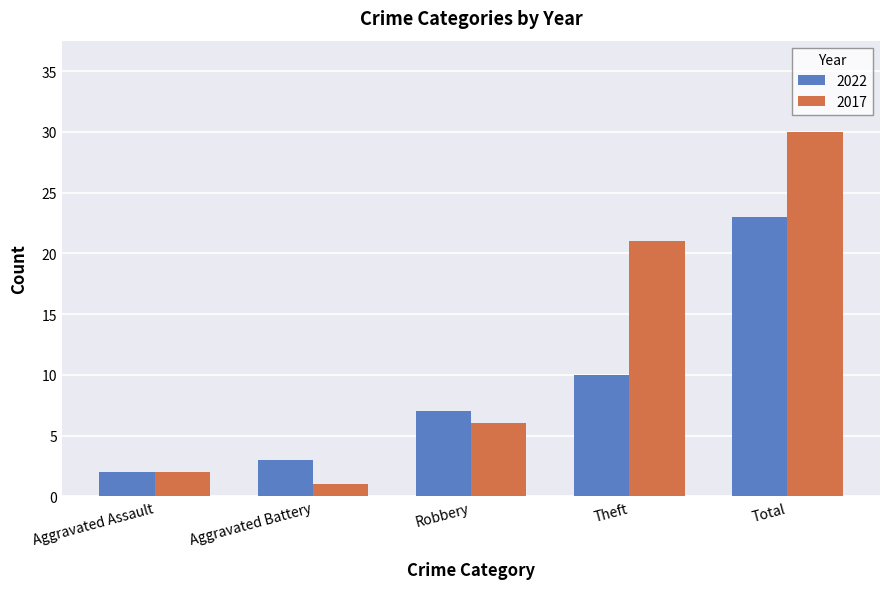

What is the difference between the highest and lowest values at Aggravated Battery?

2